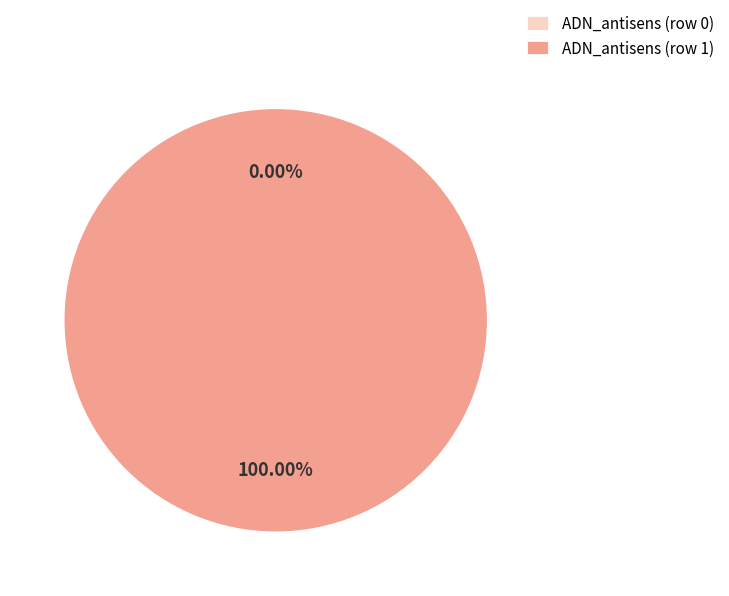

Is there any slice that represents more than half of the pie?

Yes